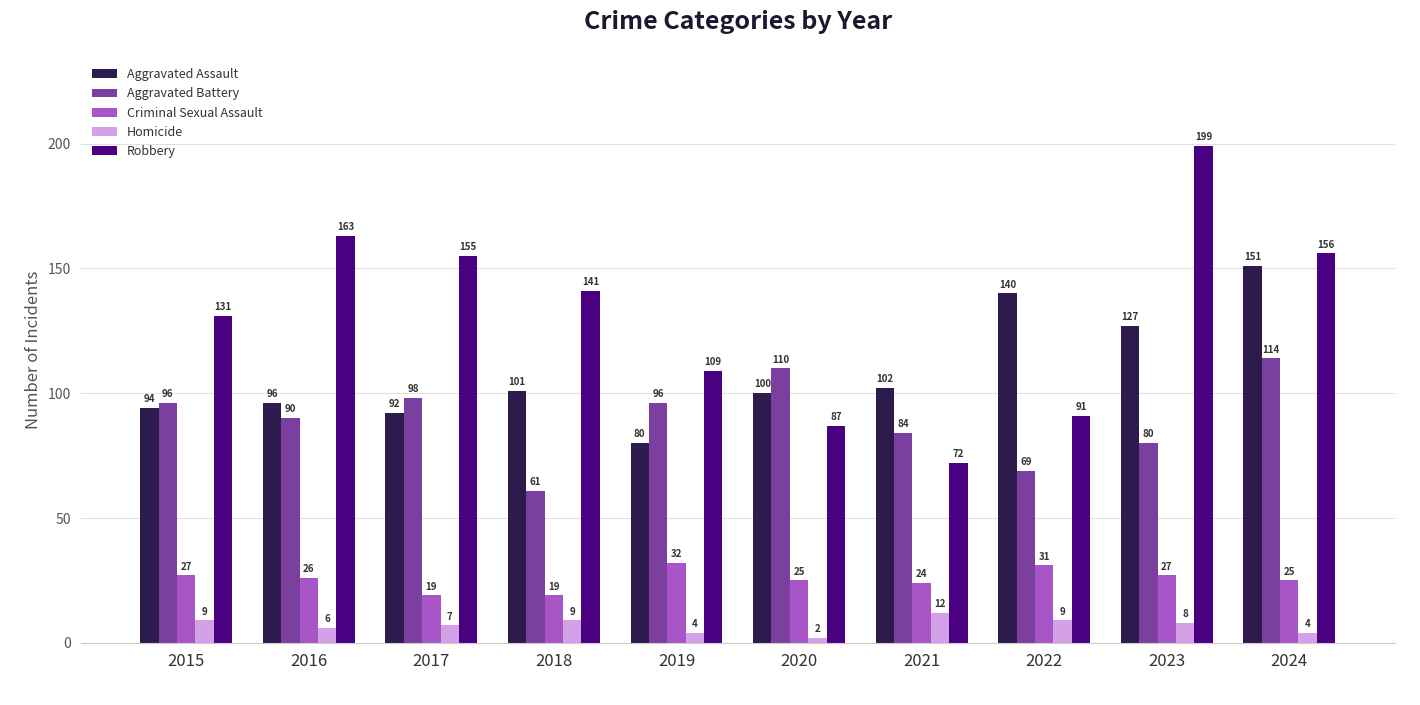

Is the value of Robbery at 2022 greater than the value of Criminal Sexual Assault at 2015?

Yes